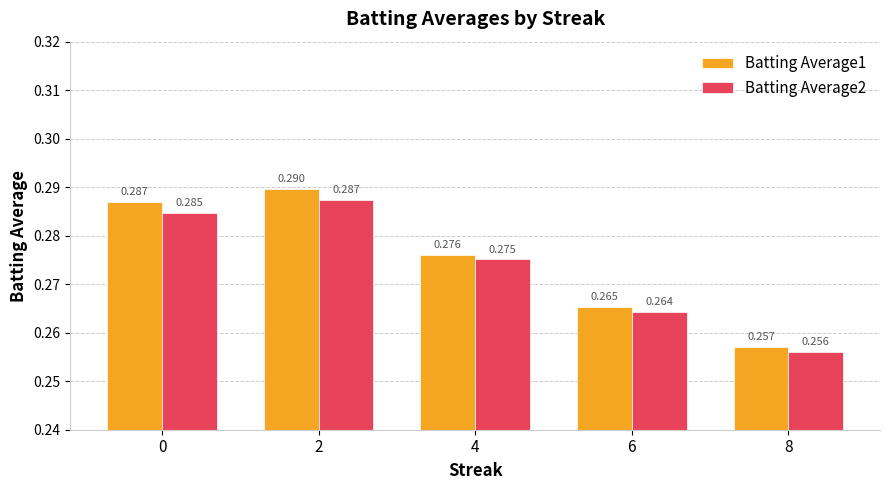

What are all the series names shown in the legend?

Batting Average1, Batting Average2